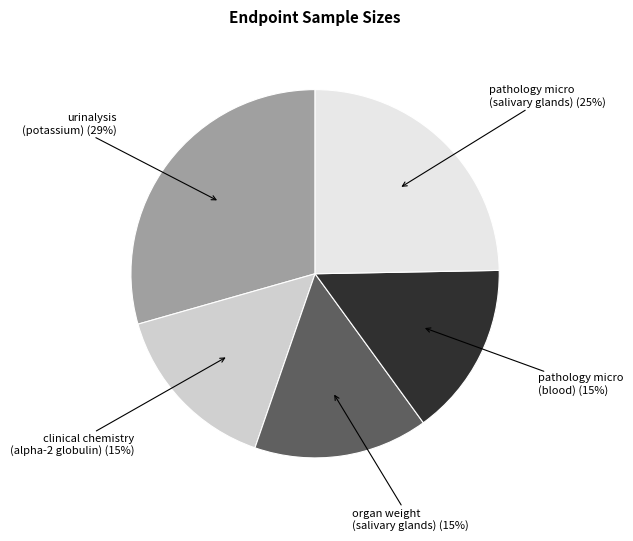

To the nearest percent, what is the difference between the largest and smallest slice percentages?

14%